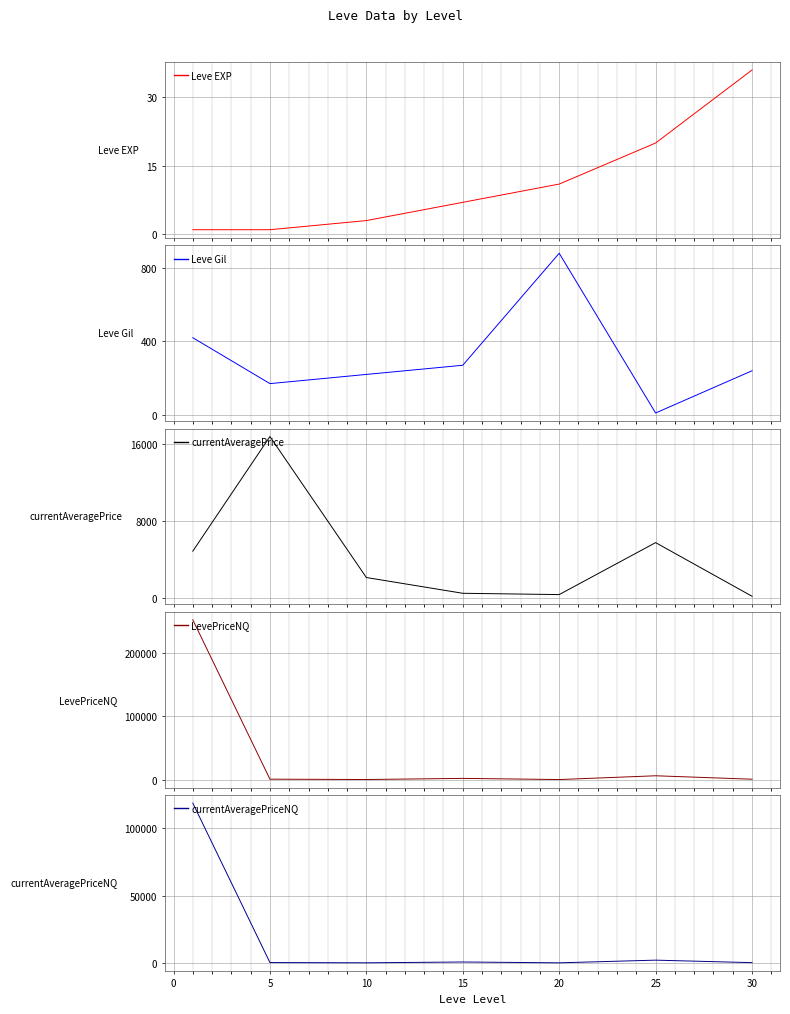

What is the sum of all Leve EXP values?

79